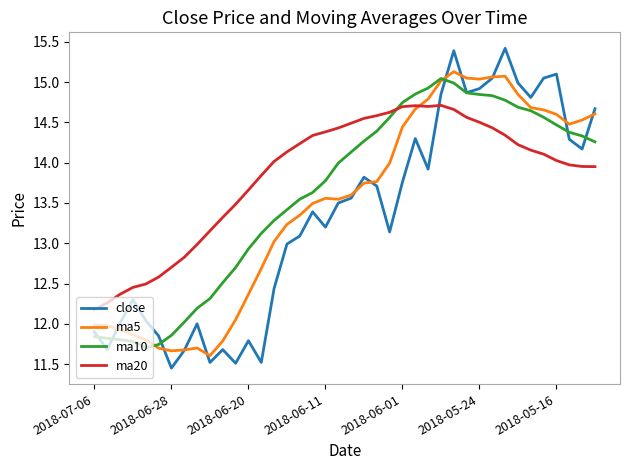

What is the maximum value shown in the chart?

15.4